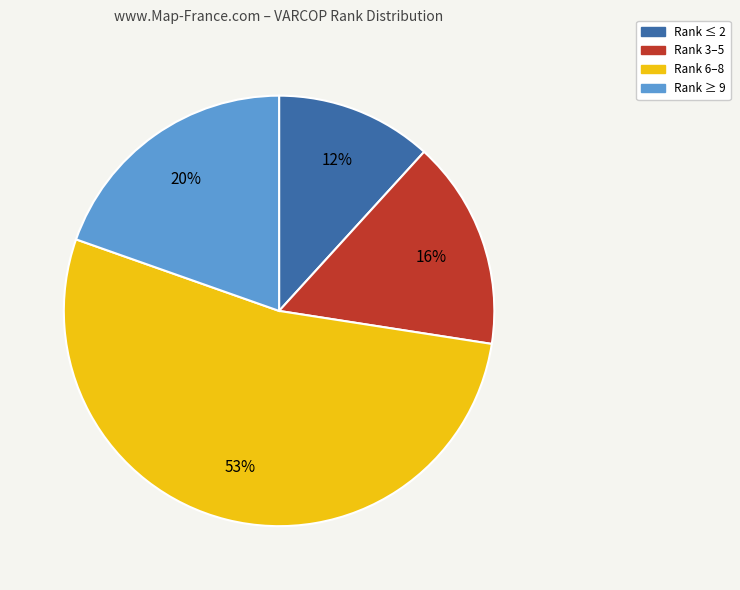

Rank the categories by value from highest to lowest.

Rank 6–8, Rank ≥ 9, Rank 3–5, Rank ≤ 2